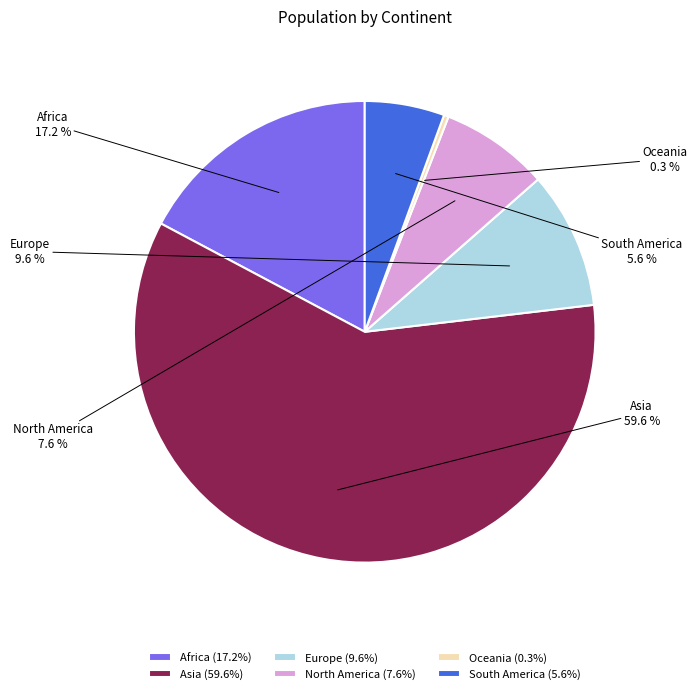

To the nearest percent, what percentage of the pie is Africa?

17%